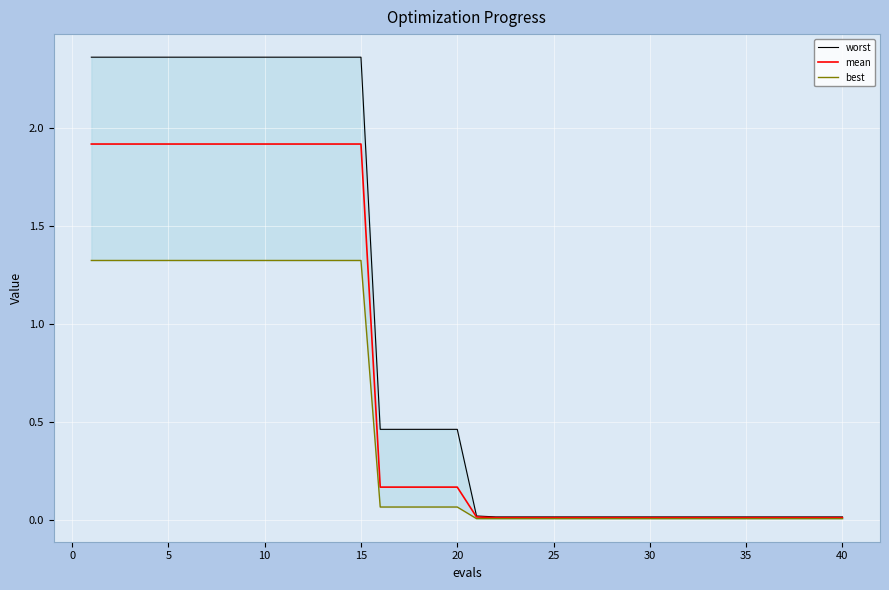

The value of mean at 15 is 3.0. True or false?

False